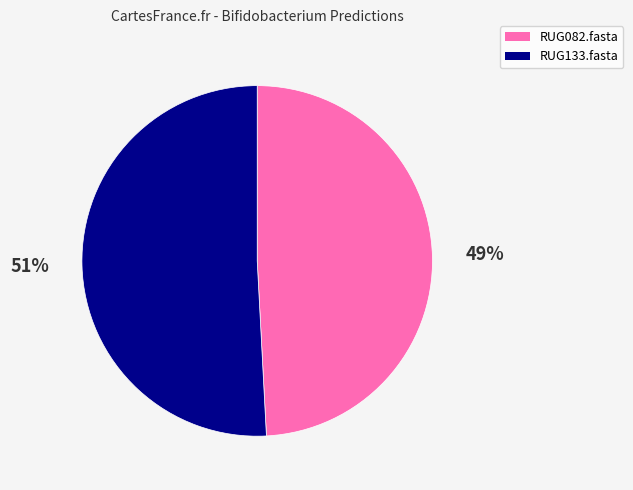

Does RUG082.fasta account for over 50% of the chart?

No